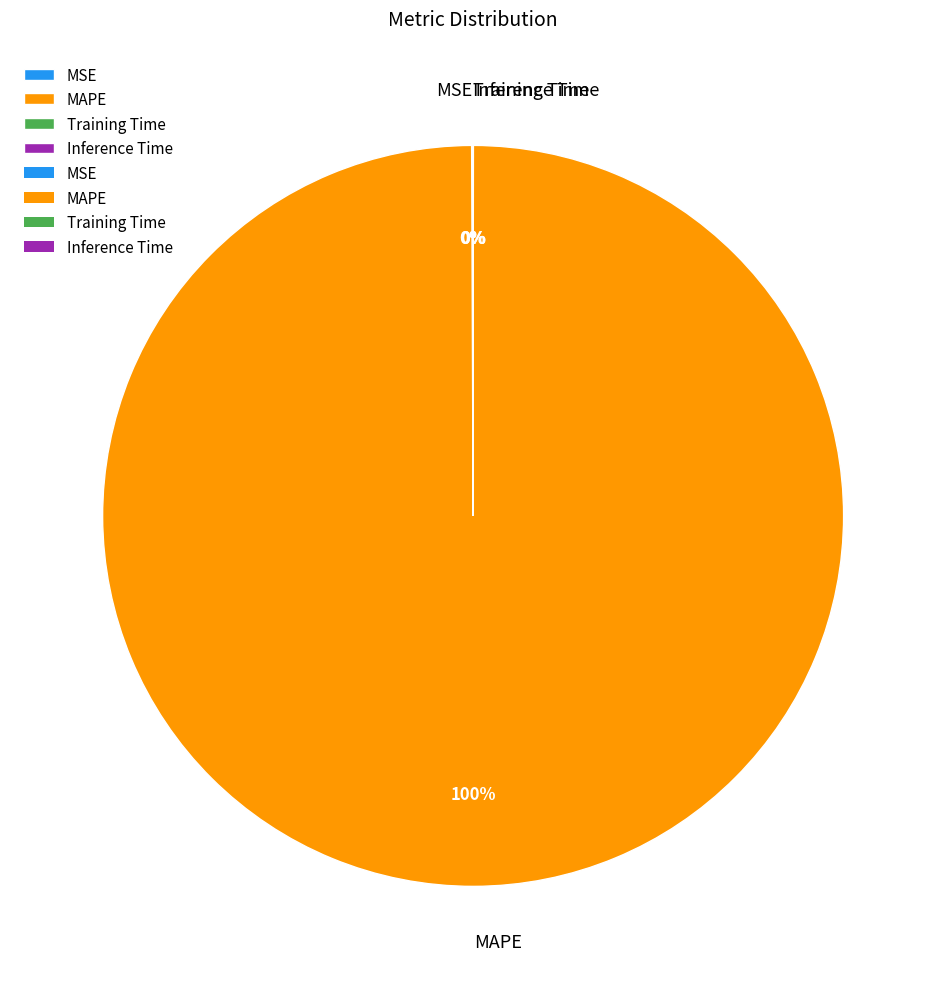

Which slice is the largest?

MAPE